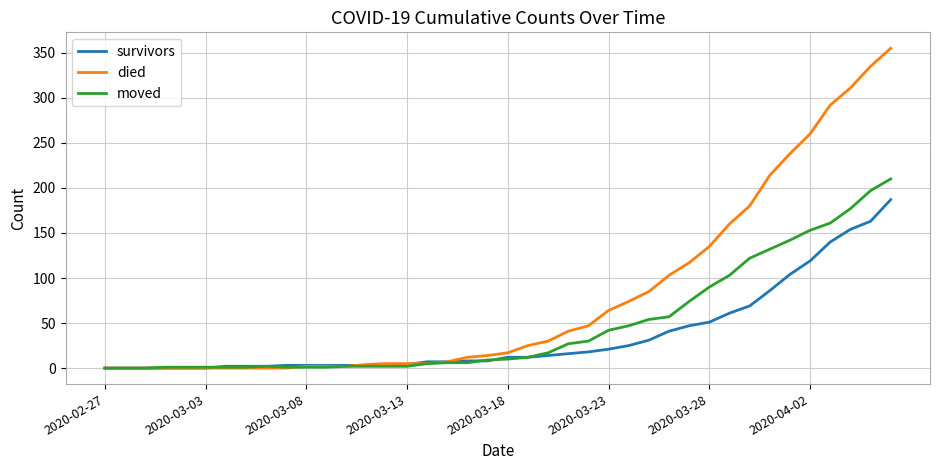

What is the maximum value shown in the chart?

355